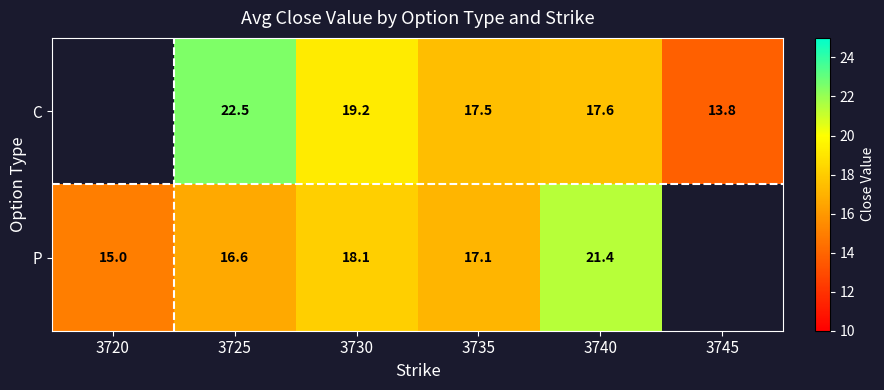

Is the value of P at 3720 greater than the value of C at 3730?

No